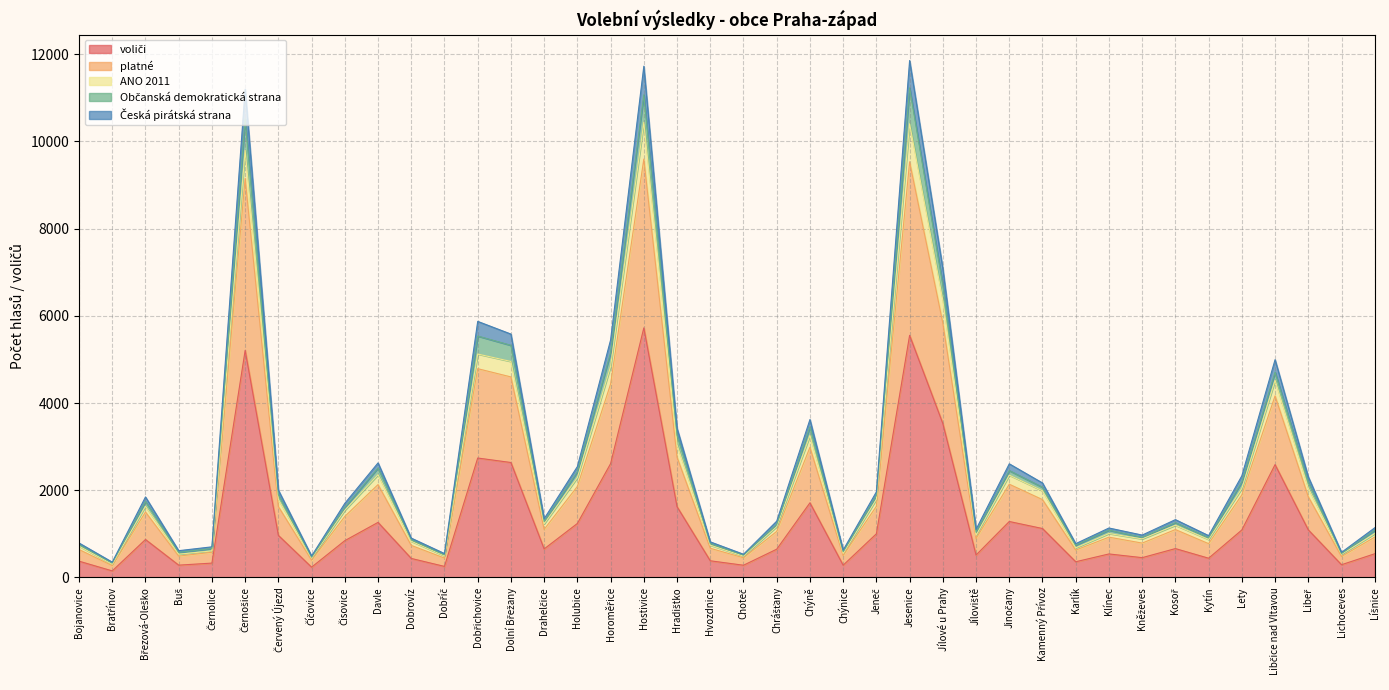

At Černolice, list the series in order from largest to smallest.

platné, Občanská demokratická strana, ANO 2011, Česká pirátská strana, voliči